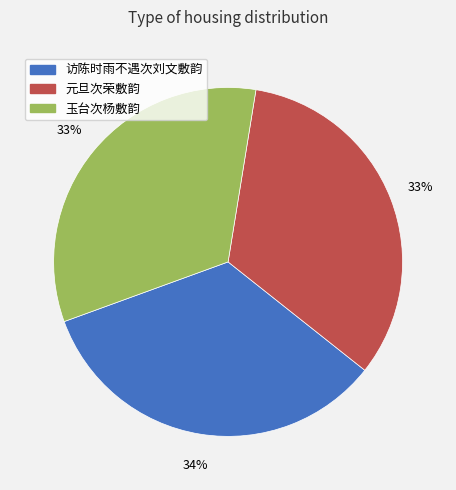

Do 元旦次荣敷韵 and 玉台次杨敷韵 together represent more than half of the pie?

Yes